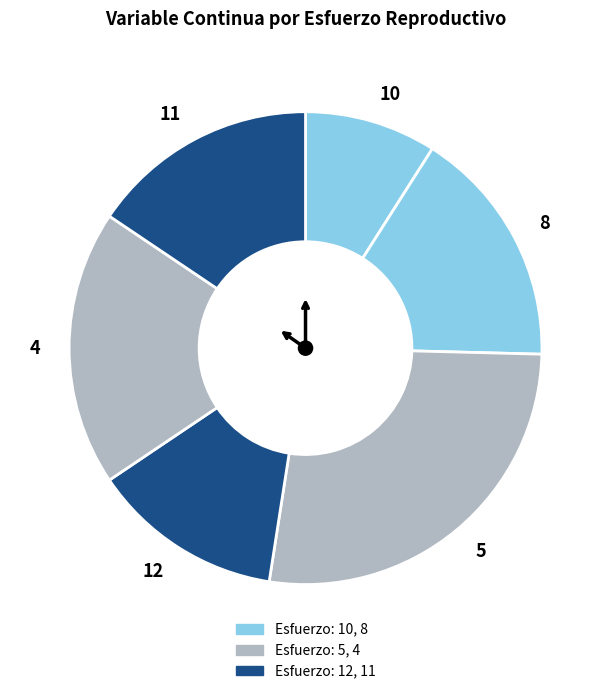

Which slice is the largest?

5